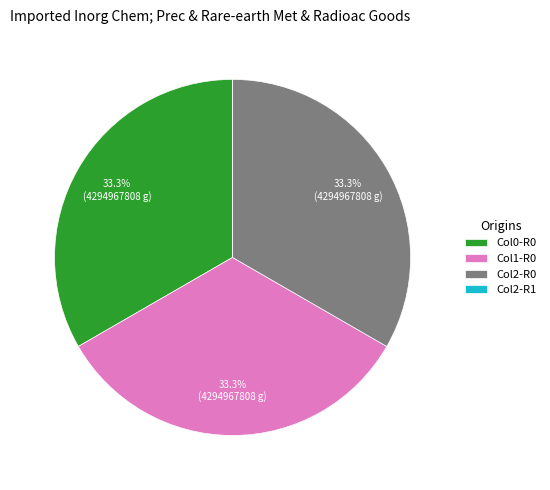

Is there any slice that represents more than half of the pie?

No